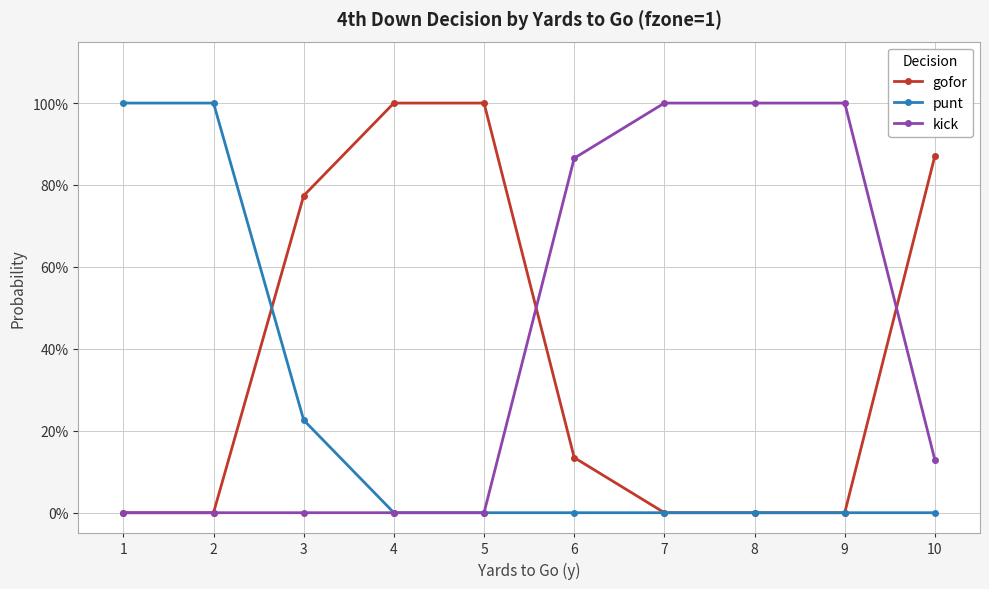

What is the difference between the maximum and minimum values in the kick series?

1.0